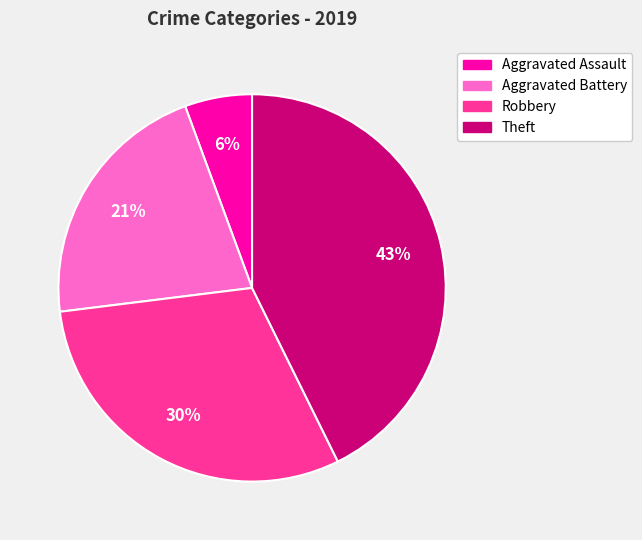

The Aggravated Battery slice represents 21% of the pie. True or false?

True